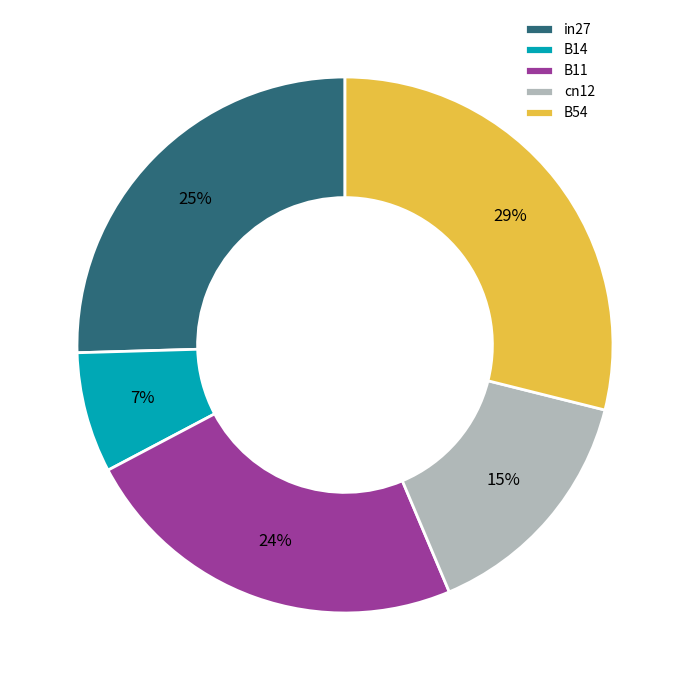

How many slices are in this pie chart?

5